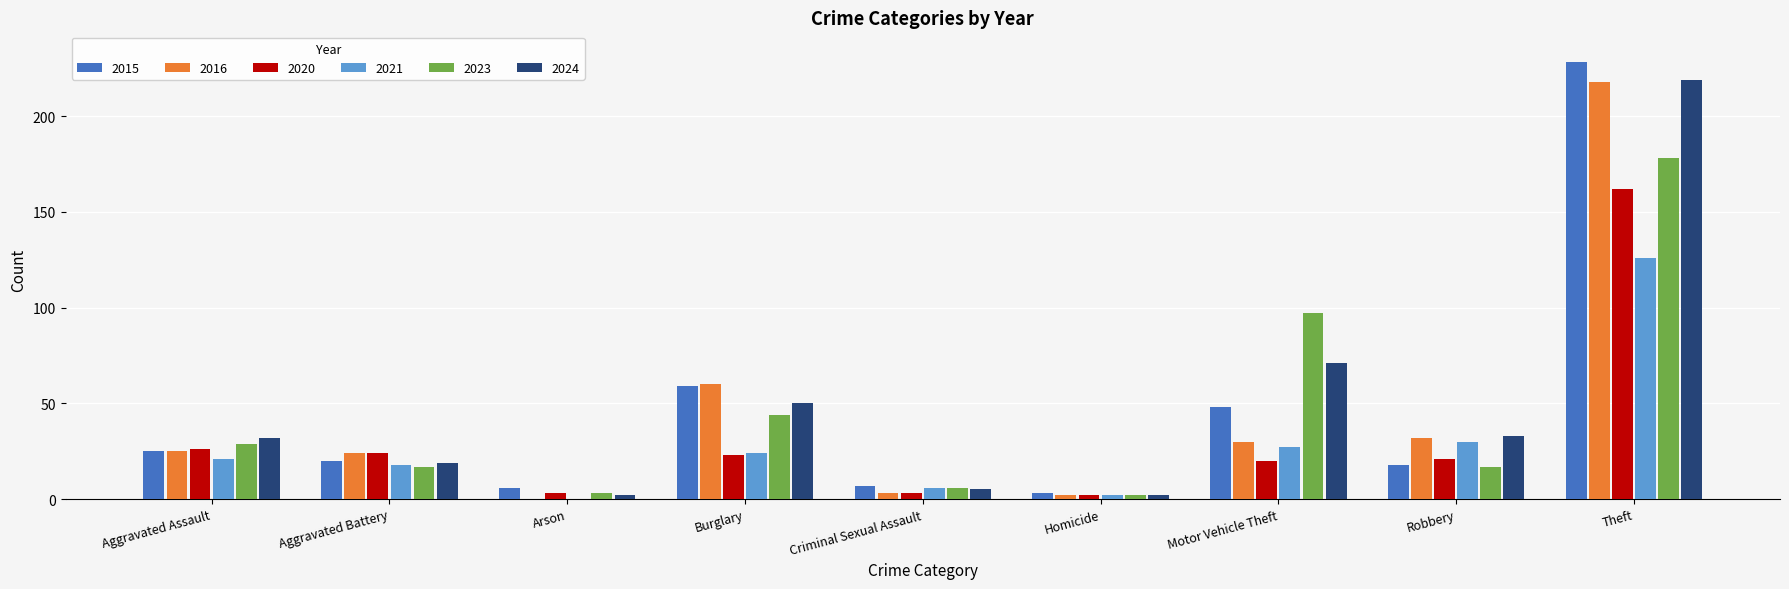

How many data points does each series have?

9